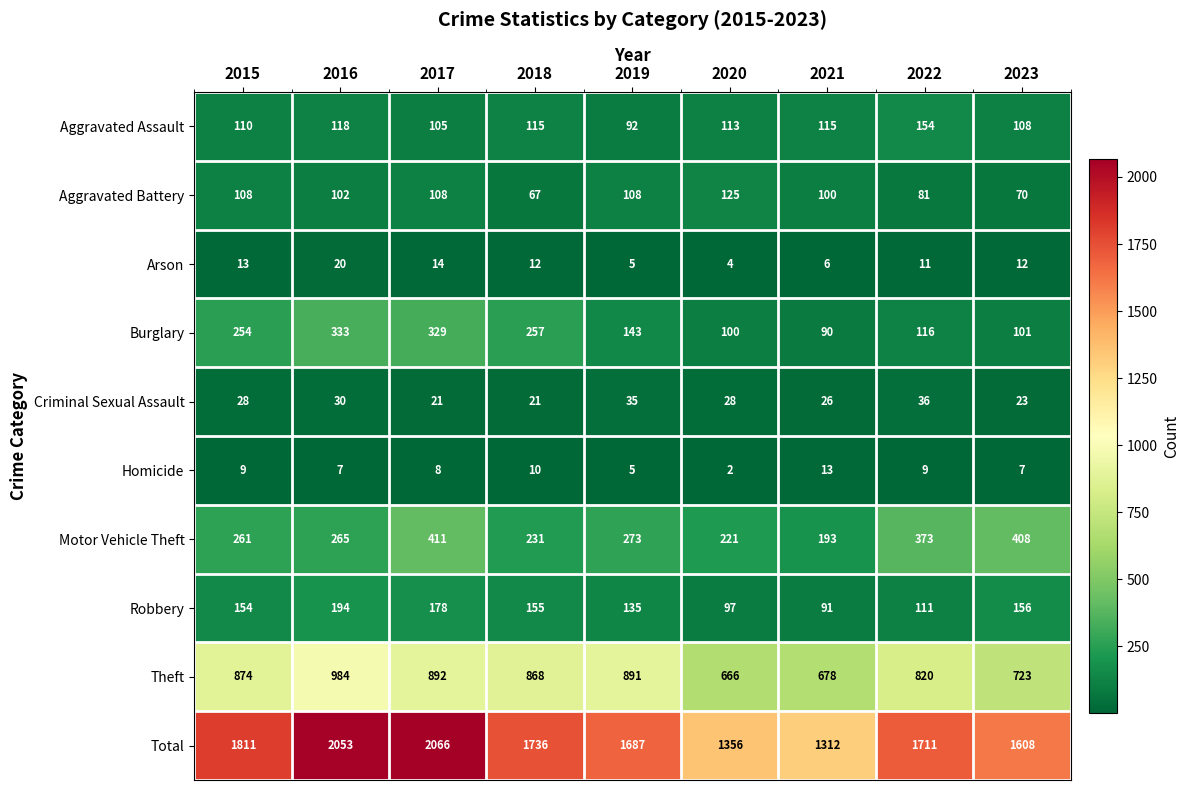

What is the difference between the Aggravated Battery values at 2016 and 2019?

6